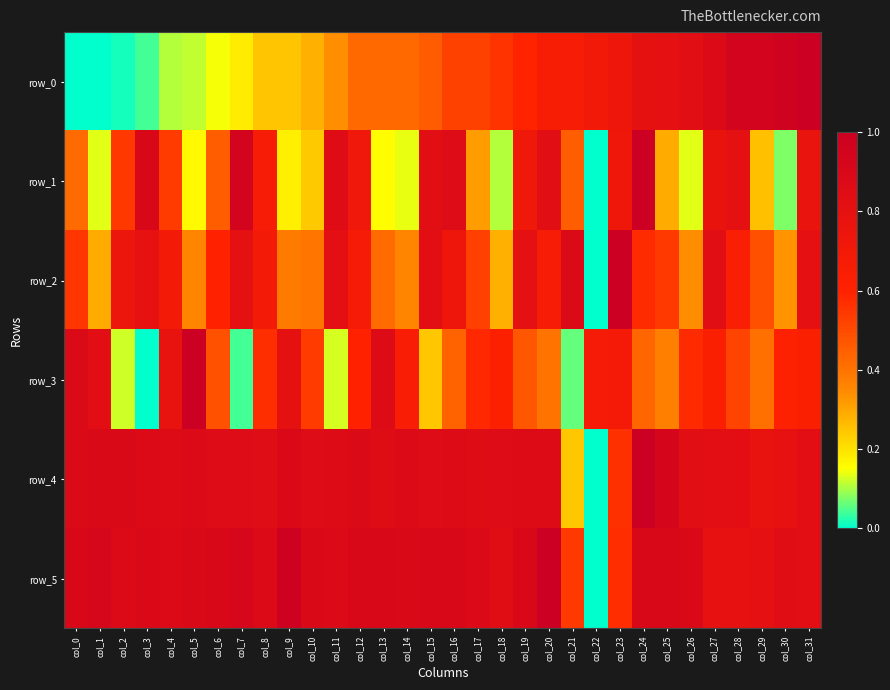

Reading left to right, what are all the values shown in this chart?

row_0: col_0=0.0	col_1=0.0	col_2=0.0	col_3=0.0	col_4=0.1	col_5=0.1	col_6=0.1	col_7=0.2	col_8=0.2	col_9=0.2	col_10=0.3	col_11=0.3	col_12=0.4	col_13=0.4	col_14=0.4	col_15=0.5	col_16=0.5	col_17=0.5	col_18=0.6	col_19=0.6	col_20=0.7	col_21=0.7	col_22=0.7	col_23=0.7	col_24=0.8	col_25=0.8	col_26=0.8	col_27=0.9	col_28=0.9	col_29=0.9	col_30=1.0	col_31=1.0
row_1: col_0=0.4	col_1=0.1	col_2=0.5	col_3=0.9	col_4=0.5	col_5=0.2	col_6=0.5	col_7=1.0	col_8=0.7	col_9=0.2	col_10=0.2	col_11=0.8	col_12=0.7	col_13=0.2	col_14=0.1	col_15=0.8	col_16=0.9	col_17=0.3	col_18=0.1	col_19=0.7	col_20=0.8	col_21=0.5	col_22=0.0	col_23=0.7	col_24=1.0	col_25=0.3	col_26=0.1	col_27=0.8	col_28=0.8	col_29=0.3	col_30=0.1	col_31=0.8
row_2: col_0=0.6	col_1=0.3	col_2=0.7	col_3=0.8	col_4=0.7	col_5=0.4	col_6=0.6	col_7=0.8	col_8=0.7	col_9=0.4	col_10=0.4	col_11=0.8	col_12=0.7	col_13=0.4	col_14=0.4	col_15=0.8	col_16=0.7	col_17=0.5	col_18=0.3	col_19=0.8	col_20=0.7	col_21=0.9	col_22=0.0	col_23=1.0	col_24=0.6	col_25=0.5	col_26=0.3	col_27=0.8	col_28=0.6	col_29=0.5	col_30=0.3	col_31=0.8
row_3: col_0=0.9	col_1=0.8	col_2=0.1	col_3=0.0	col_4=0.8	col_5=1.0	col_6=0.5	col_7=0.0	col_8=0.6	col_9=0.8	col_10=0.5	col_11=0.1	col_12=0.6	col_13=0.9	col_14=0.7	col_15=0.2	col_16=0.4	col_17=0.6	col_18=0.6	col_19=0.5	col_20=0.4	col_21=0.1	col_22=0.7	col_23=0.7	col_24=0.4	col_25=0.4	col_26=0.6	col_27=0.6	col_28=0.5	col_29=0.4	col_30=0.6	col_31=0.6
row_4: col_0=0.9	col_1=0.9	col_2=0.9	col_3=0.9	col_4=0.9	col_5=0.9	col_6=0.9	col_7=0.9	col_8=0.8	col_9=0.9	col_10=0.9	col_11=0.9	col_12=0.9	col_13=0.9	col_14=0.9	col_15=0.9	col_16=0.9	col_17=0.9	col_18=0.9	col_19=0.9	col_20=0.9	col_21=0.2	col_22=0.0	col_23=0.6	col_24=1.0	col_25=0.9	col_26=0.8	col_27=0.8	col_28=0.8	col_29=0.8	col_30=0.8	col_31=0.8
row_5: col_0=0.9	col_1=0.9	col_2=0.9	col_3=0.9	col_4=0.9	col_5=0.9	col_6=0.9	col_7=0.9	col_8=0.9	col_9=1.0	col_10=0.9	col_11=0.9	col_12=0.9	col_13=0.9	col_14=0.9	col_15=0.9	col_16=0.9	col_17=0.9	col_18=0.8	col_19=0.9	col_20=1.0	col_21=0.5	col_22=0.0	col_23=0.6	col_24=0.9	col_25=0.9	col_26=0.9	col_27=0.8	col_28=0.8	col_29=0.8	col_30=0.8	col_31=0.8